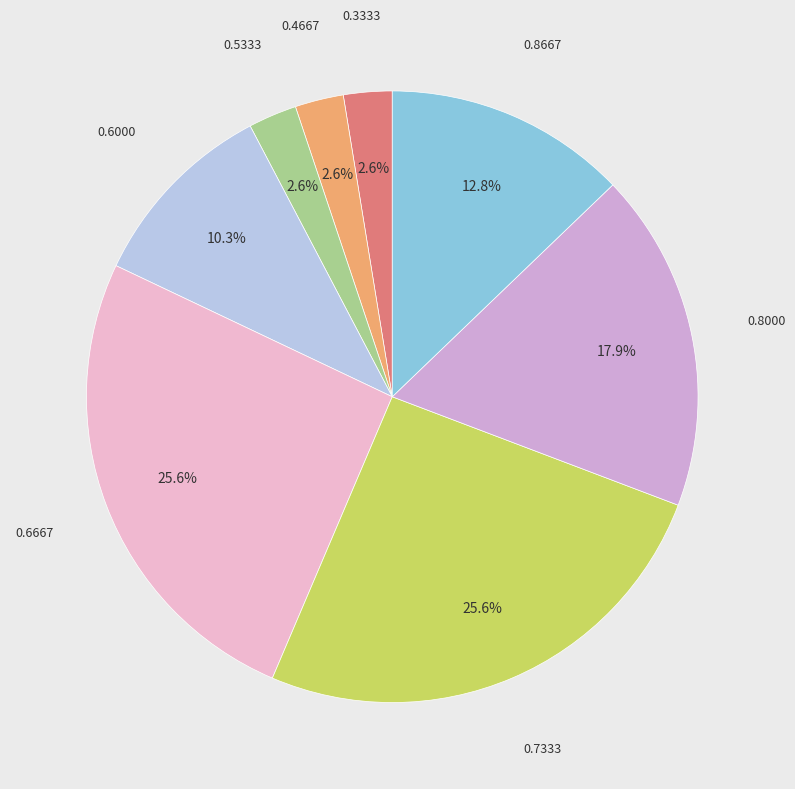

Count the number of slices in the pie.

8